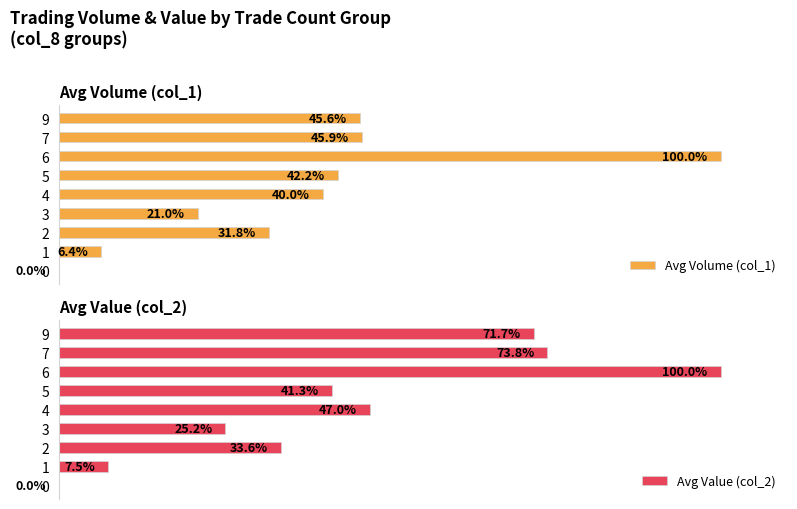

Are the bars grouped side by side (vs. stacked)?

Yes